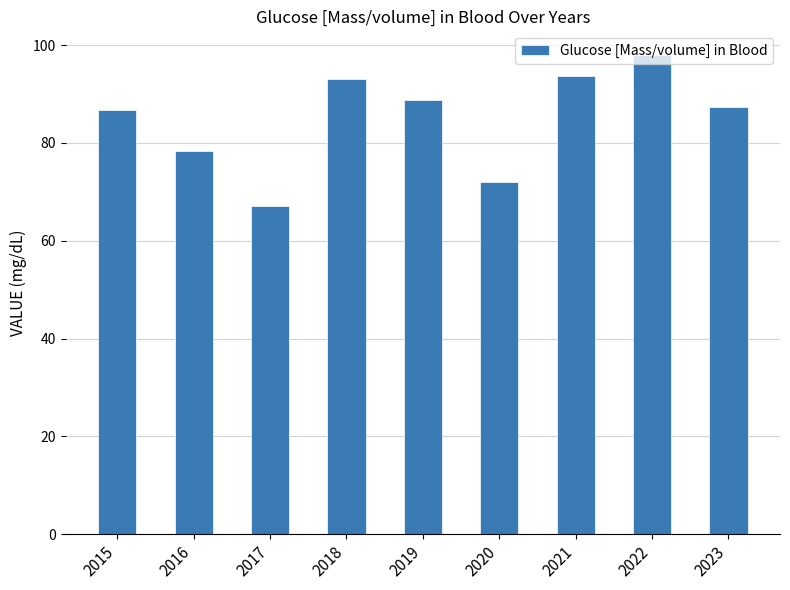

What is the sum of all values?

765.0